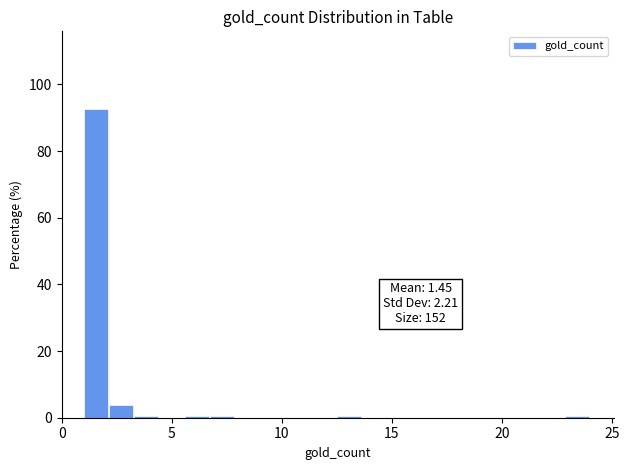

Around what value on the x-axis is the tallest bar? Give the approximate position of its centre, as read against the axis.

1.5